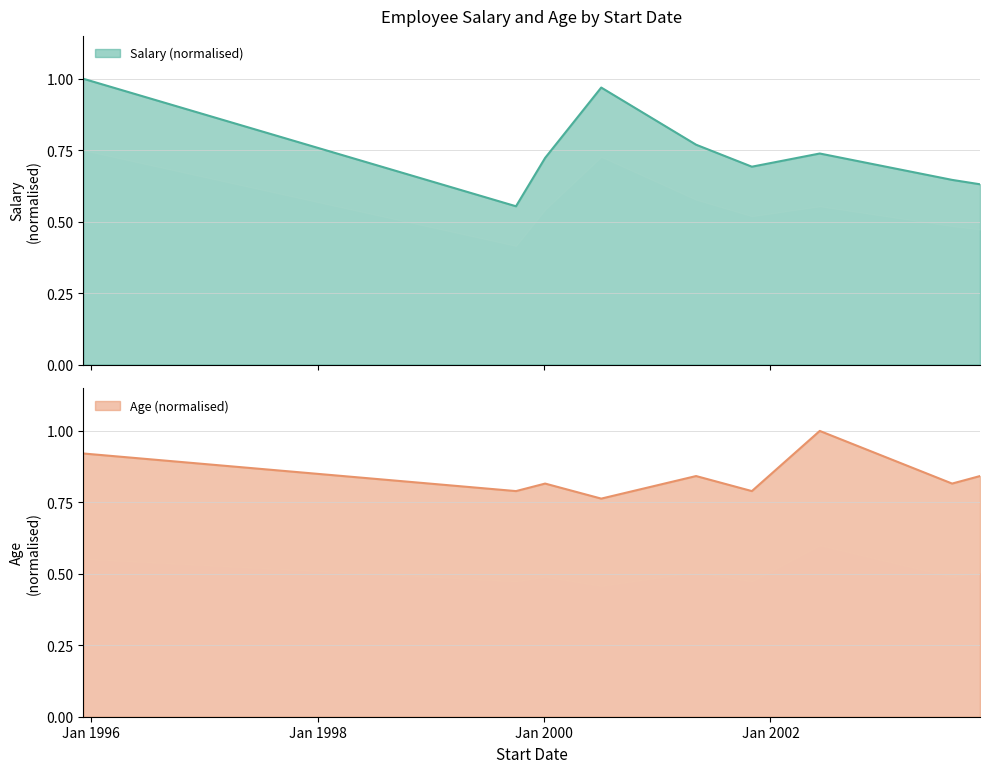

What is the difference between the highest and lowest values at 1999-10-03?

0.2